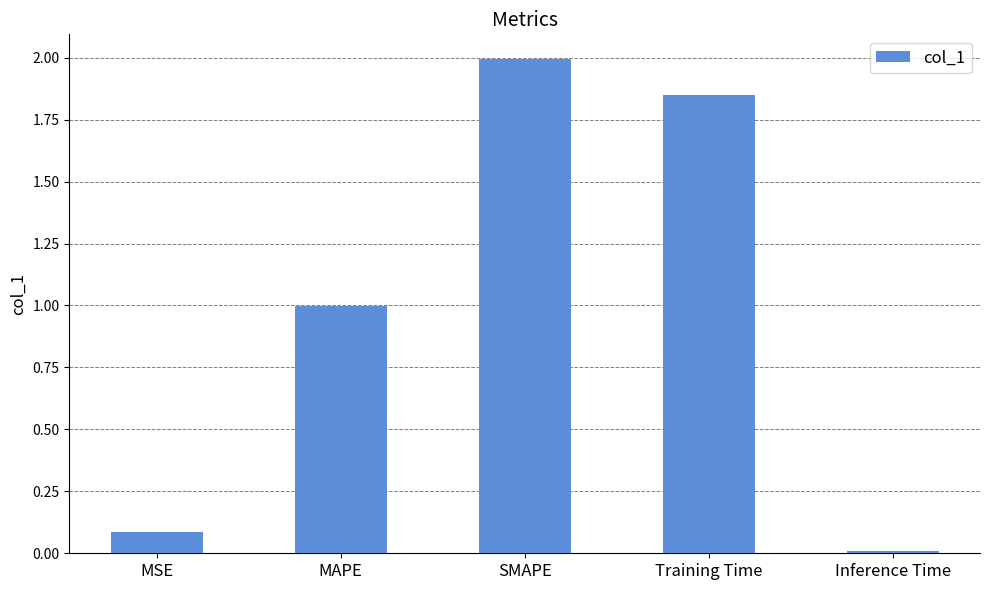

What is the label of the 1st bar from the left?

MSE